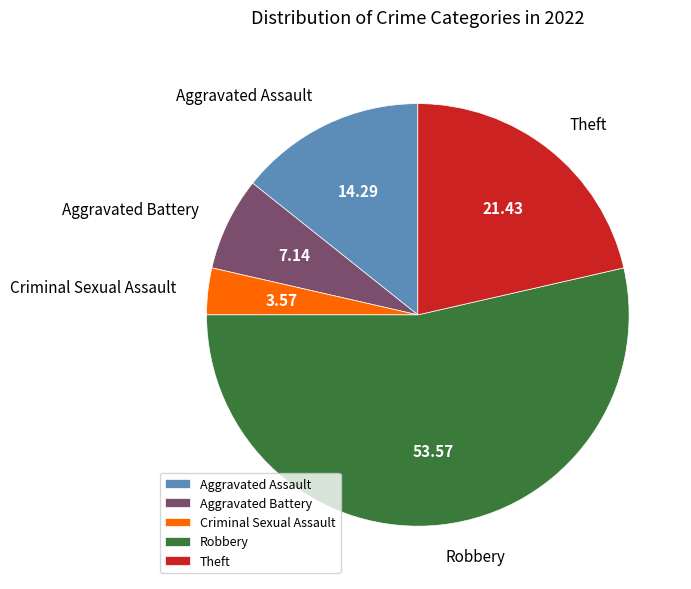

The Aggravated Battery slice represents 14% of the pie. True or false?

False